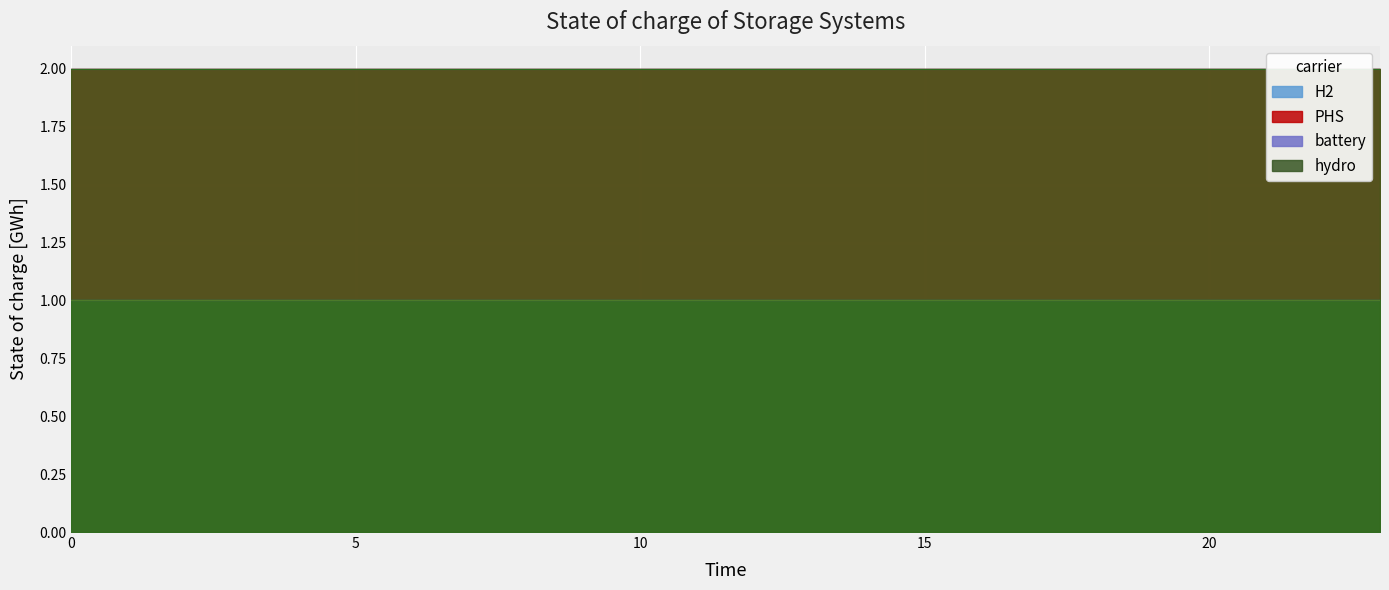

True or false: 5 has a value of 1 at 2.

True